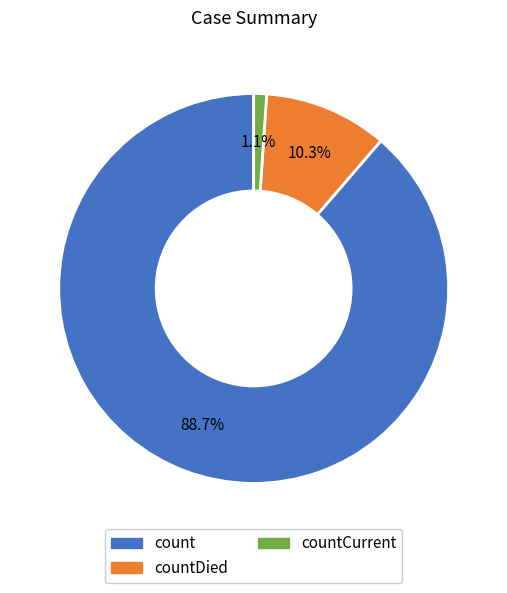

Does any single category account for the majority?

Yes